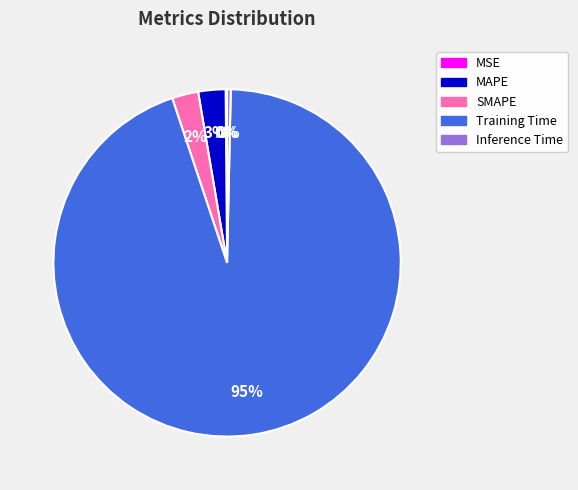

The SMAPE slice represents 9% of the pie. True or false?

False